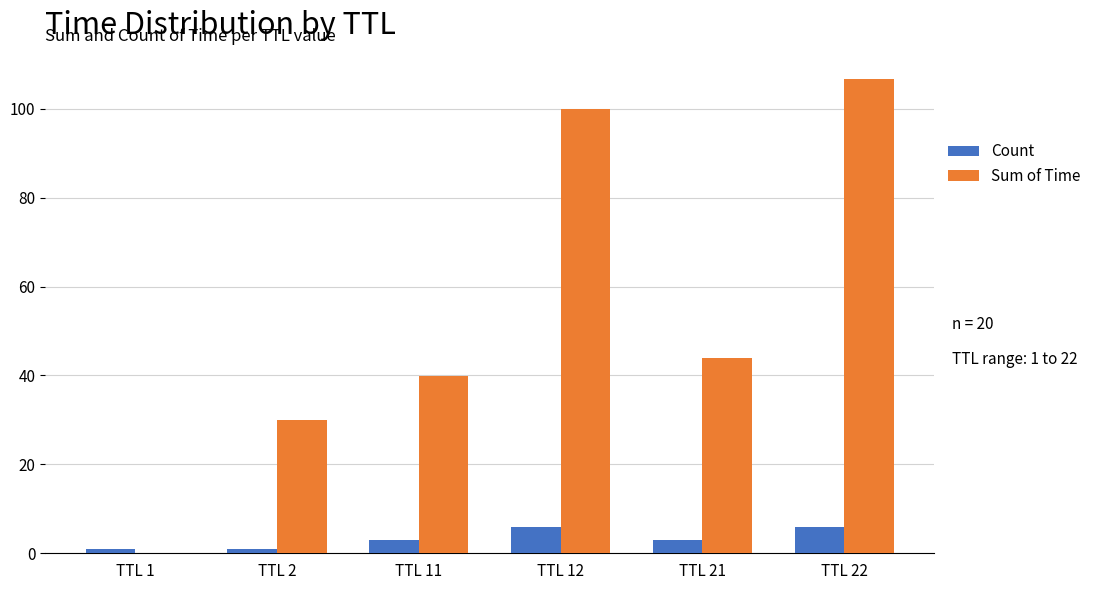

Count the number of data series in this chart.

2